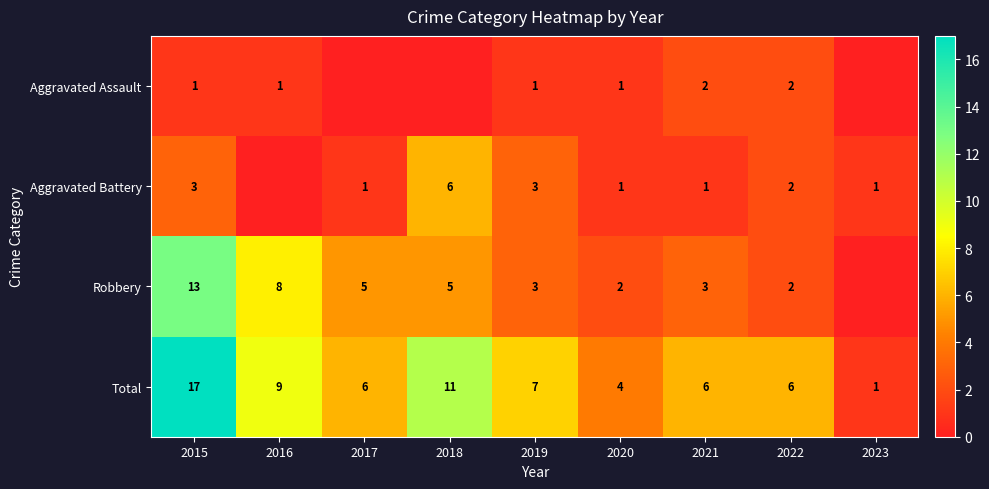

Where is Total nearest to the value 9?

2016